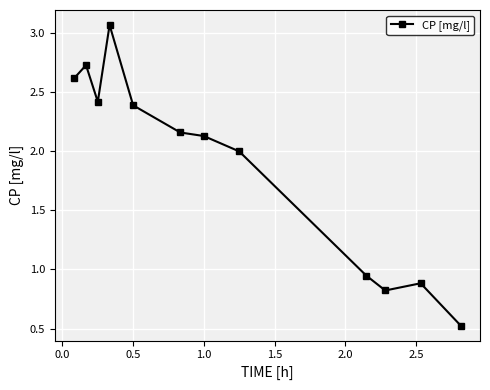

True or false: the data has more than 2 interior local peaks.

True